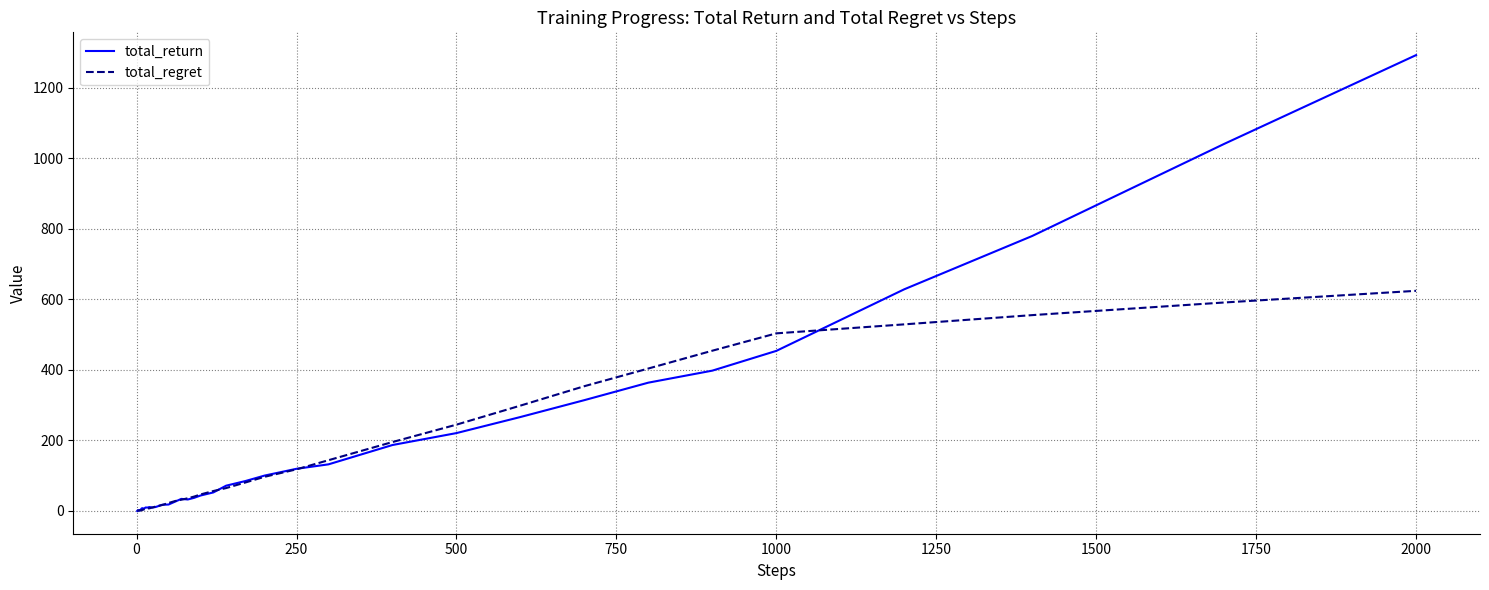

What is the highest value of the total_return series?

1292.4